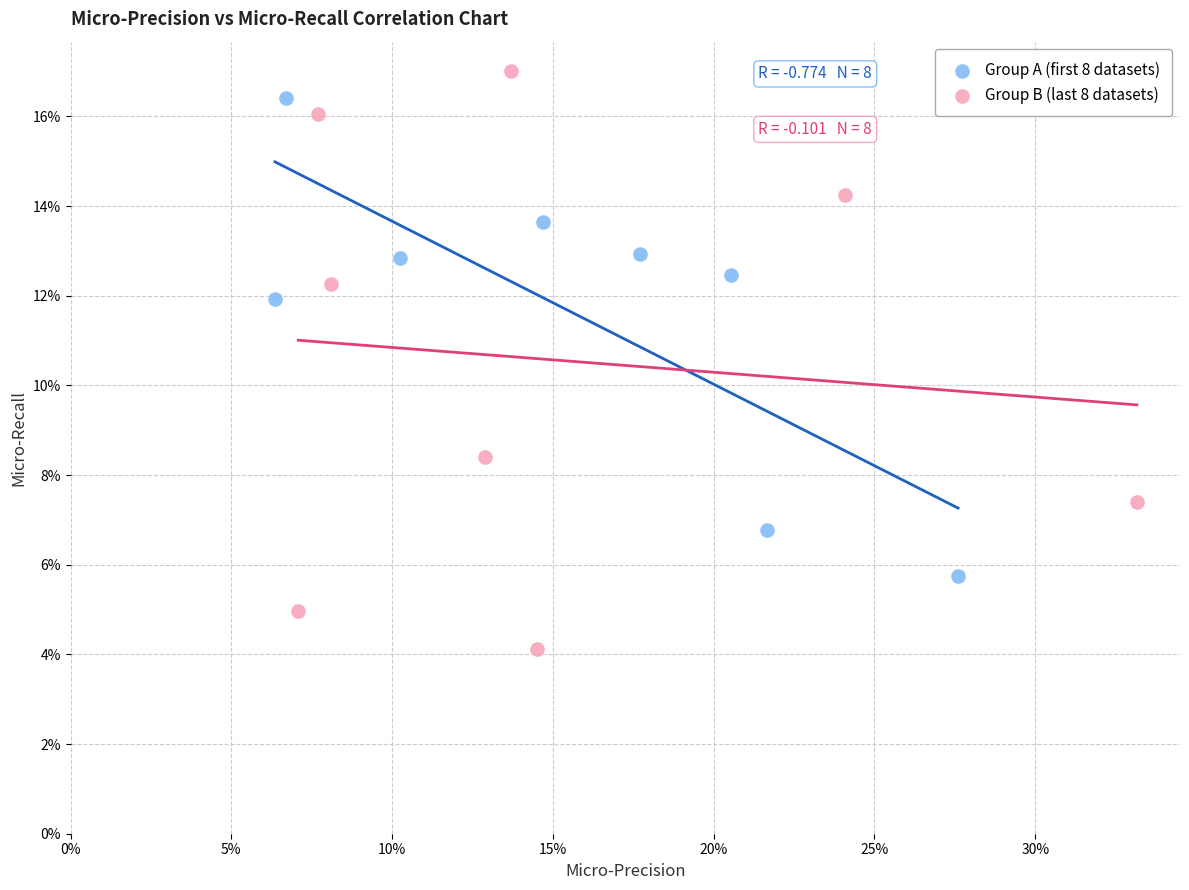

What are all the series names shown in the legend?

Group A (first 8 datasets), Group B (last 8 datasets)